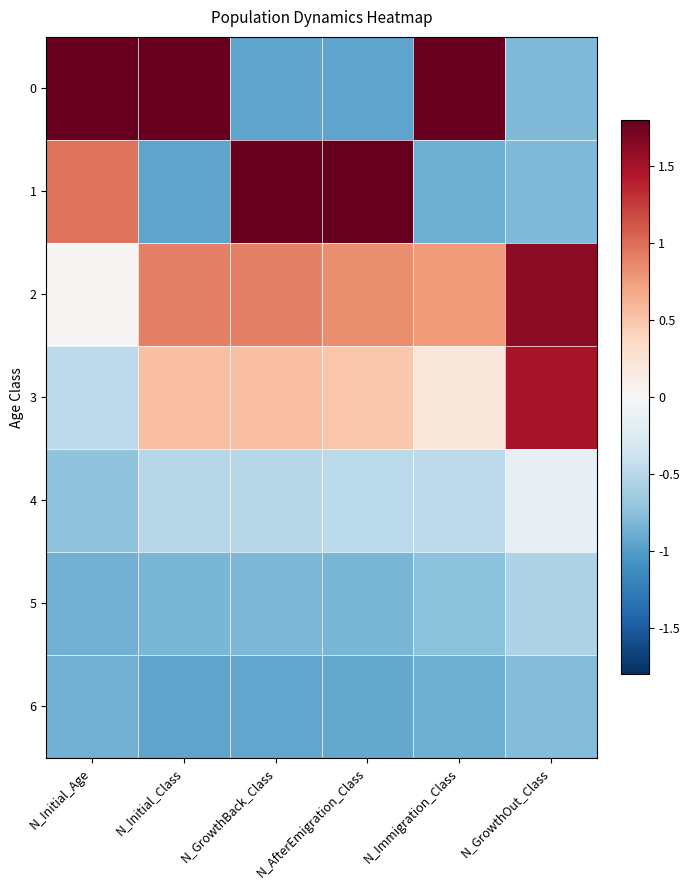

Which series has the largest total across all categories?

2